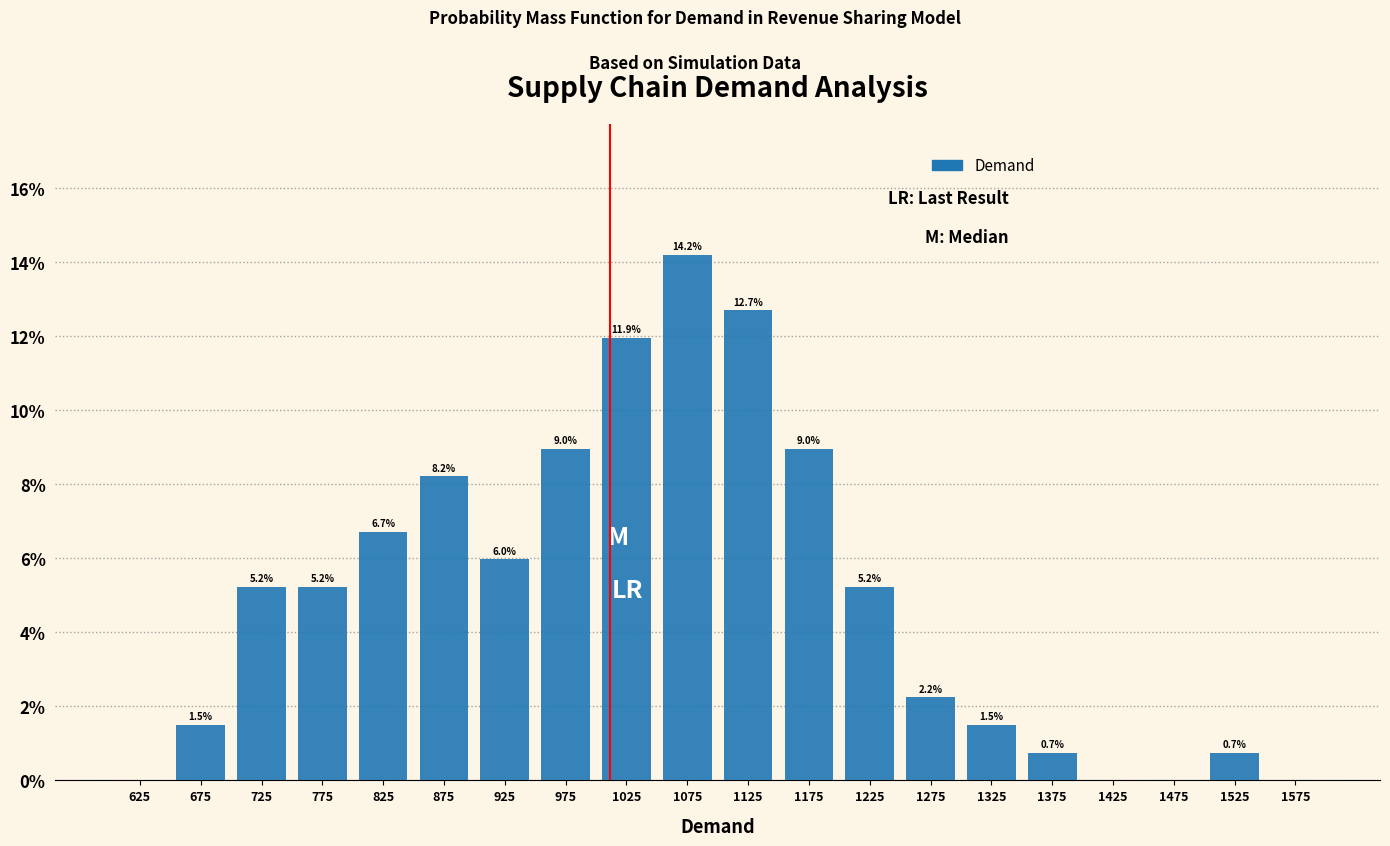

Which range on the x-axis has the tallest bar?

1050 to 1100